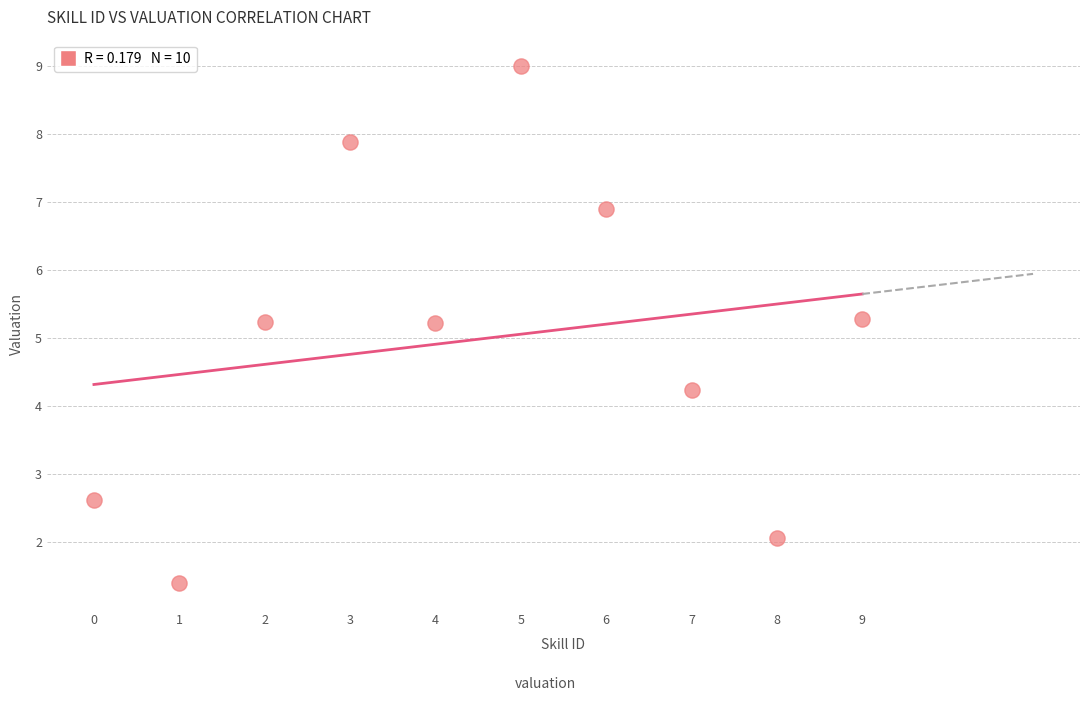

What is the average Y value?

5.0